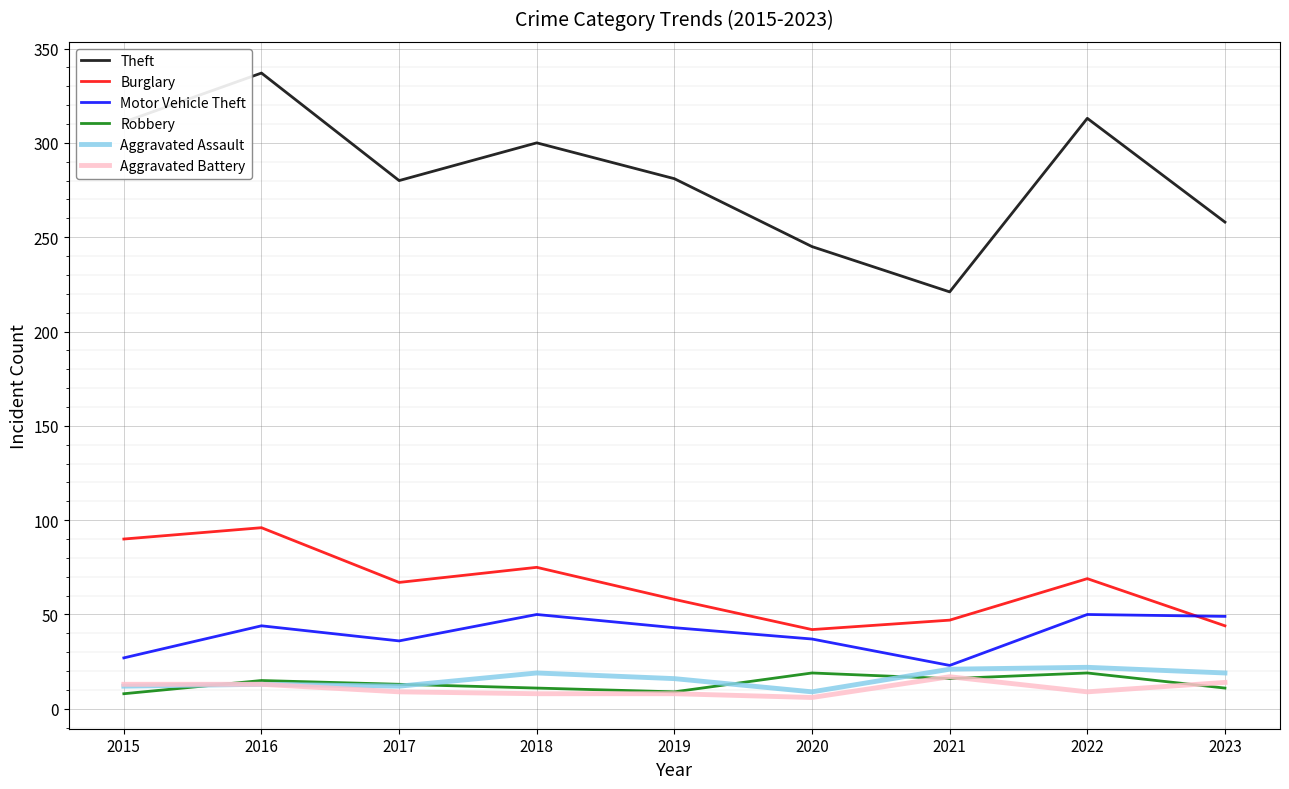

Is it true that Aggravated Assault equals 16 at 2019?

True